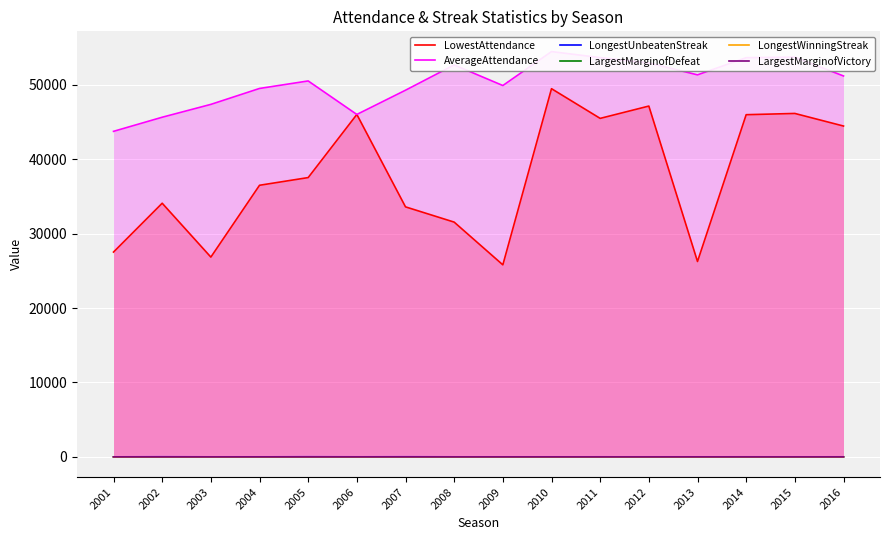

What is the minimum value for LongestUnbeatenStreak?

3